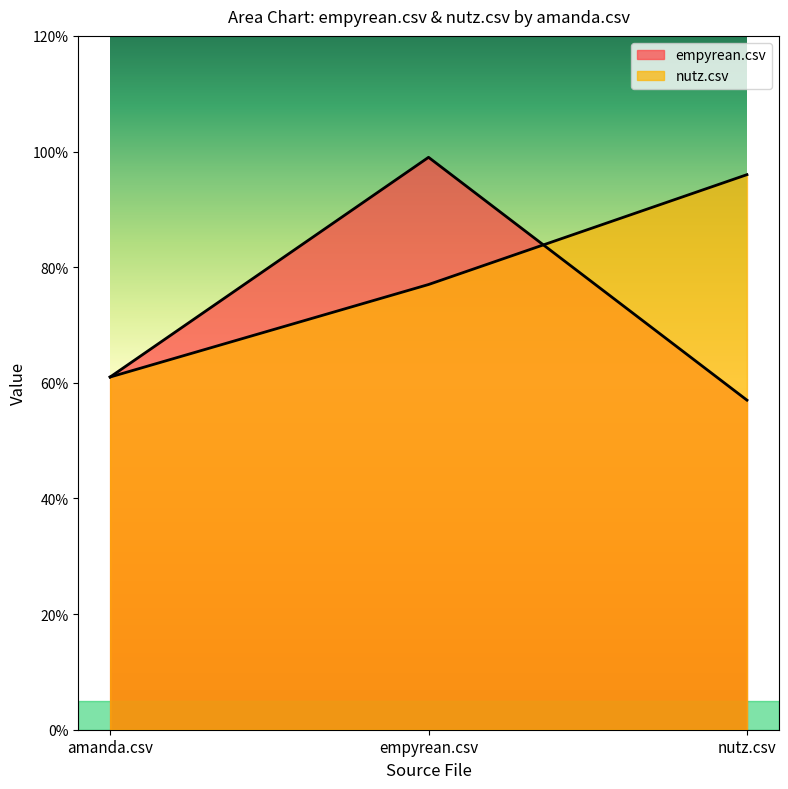

Rank the categories by empyrean.csv value from lowest to highest.

nutz.csv, amanda.csv, empyrean.csv